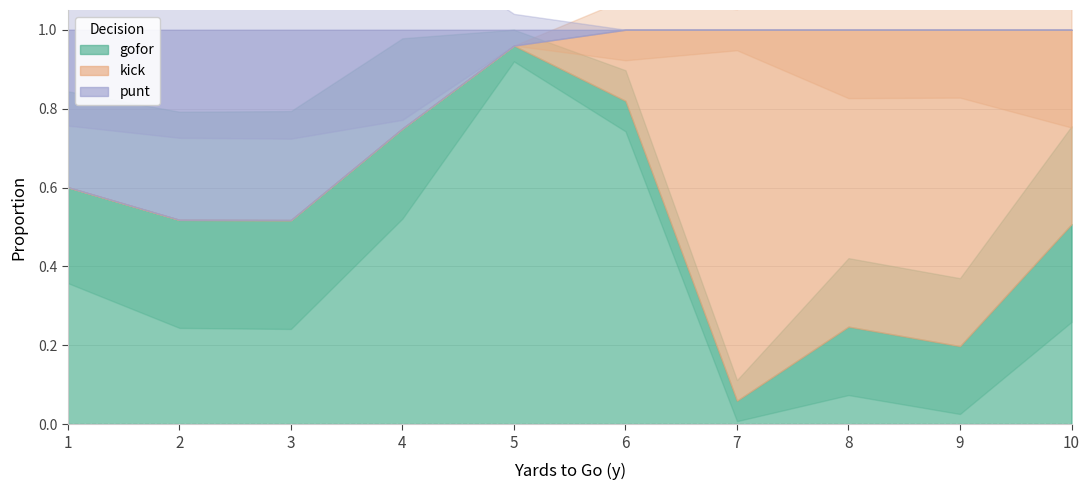

How many distinct data groups are displayed?

3